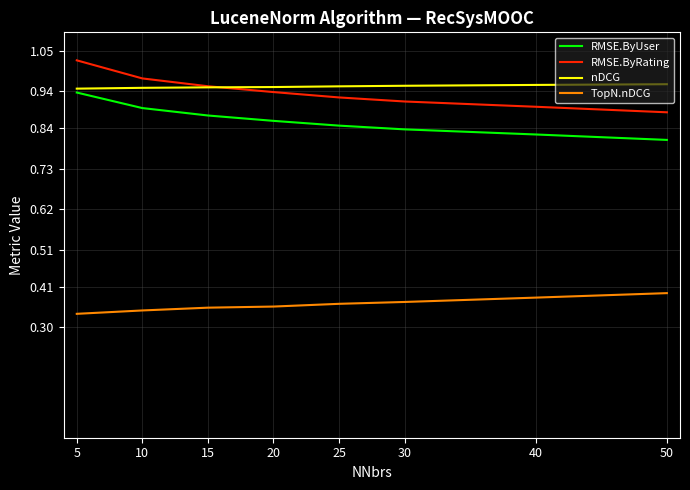

The value of RMSE.ByRating at 40 is 1.4. True or false?

False